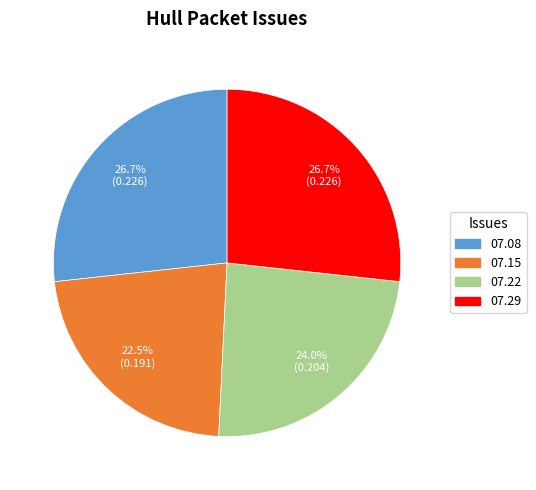

Count the number of slices in the pie.

4